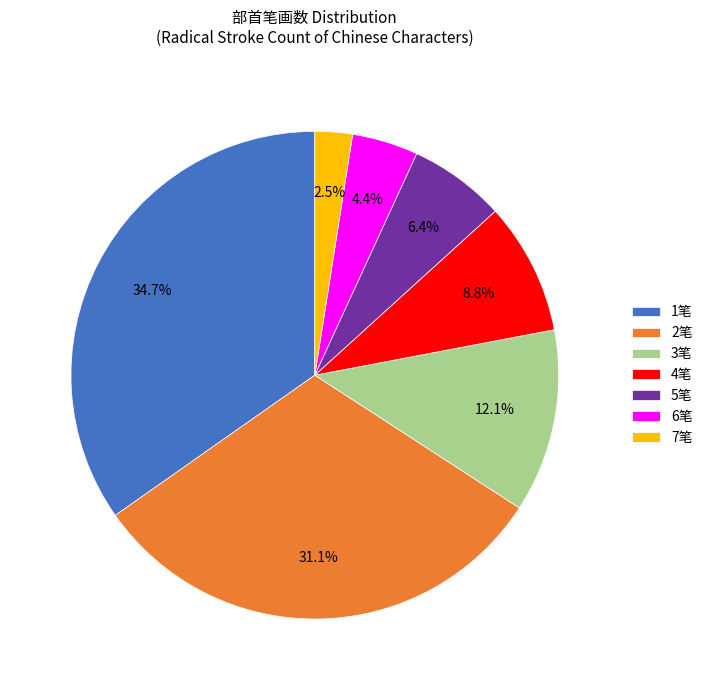

Count the number of slices in the pie.

7